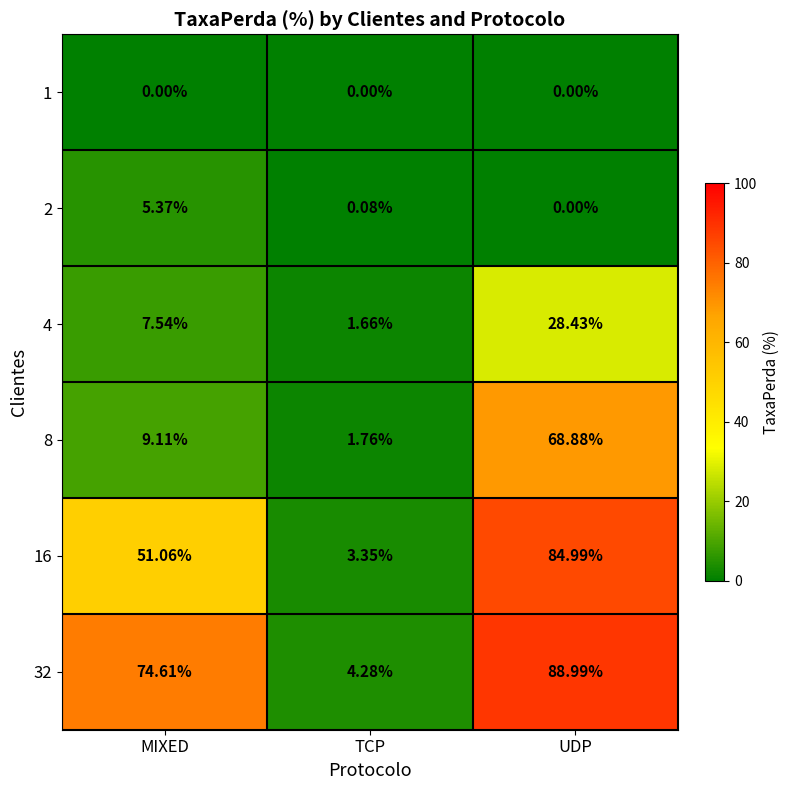

List the labels in order of 4 value, largest first.

UDP, MIXED, TCP